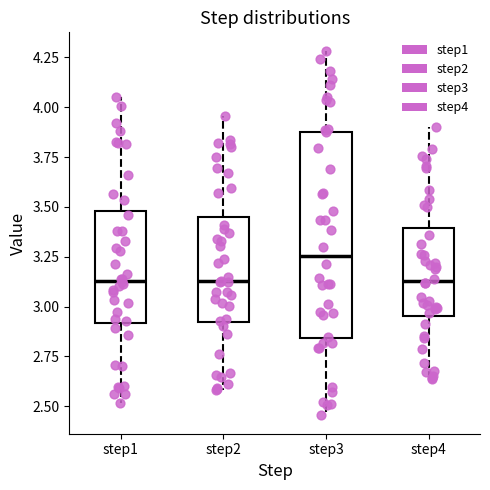

Where does the median line of the box for step1 sit on the y-axis? The values are not printed on the chart, so give them approximately, as read against the axis.

3.15